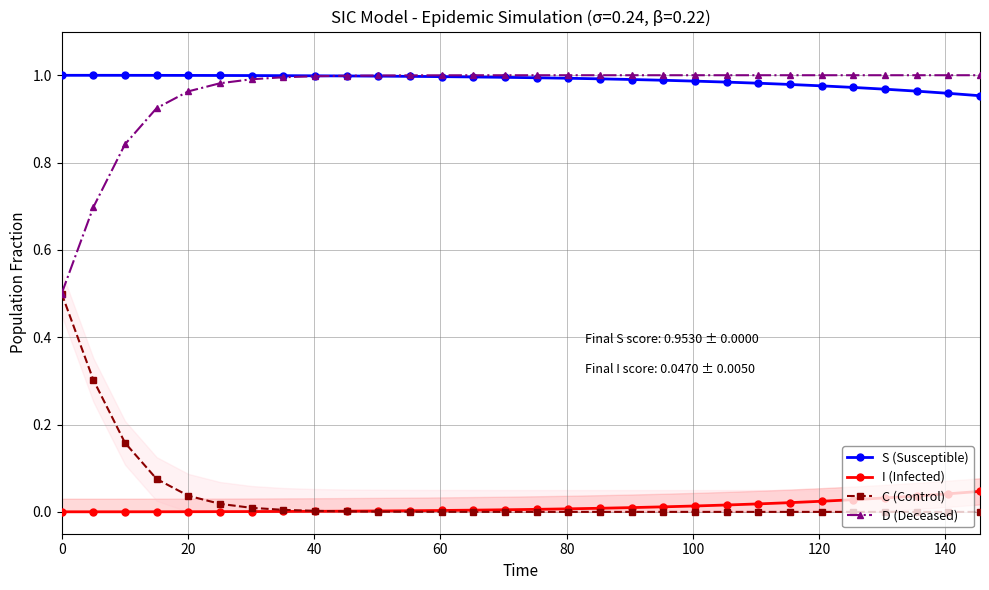

What is the maximum value for C (Control)?

0.5